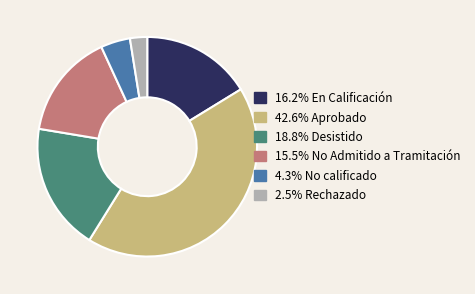

Is there any slice that represents more than half of the pie?

No